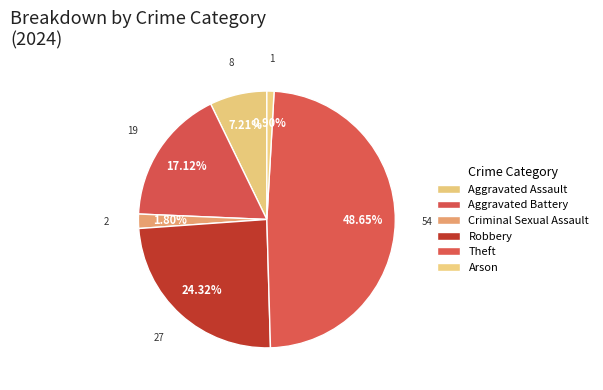

To the nearest percent, what is the average slice percentage?

17%